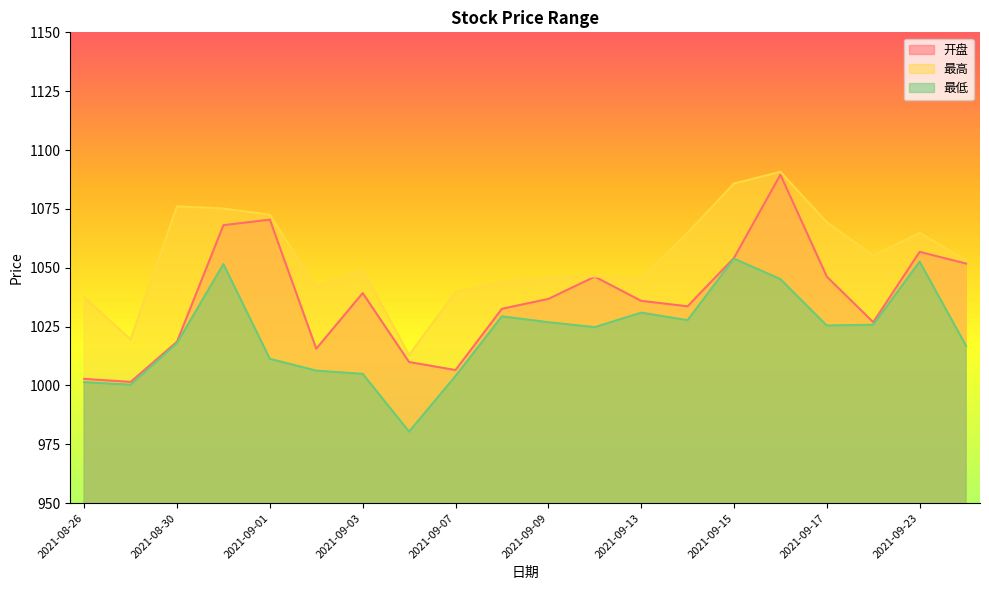

What are all the series names shown in the legend?

开盘, 最高, 最低